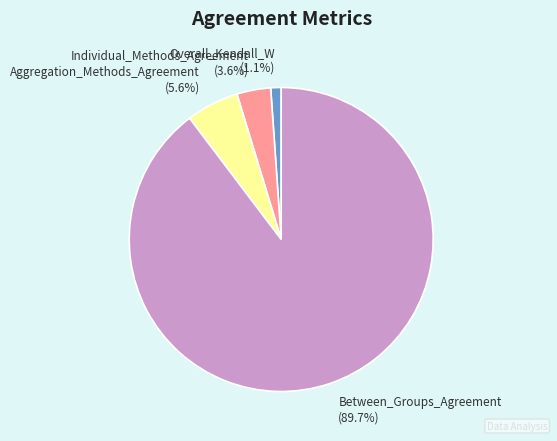

Count the number of slices in the pie.

4